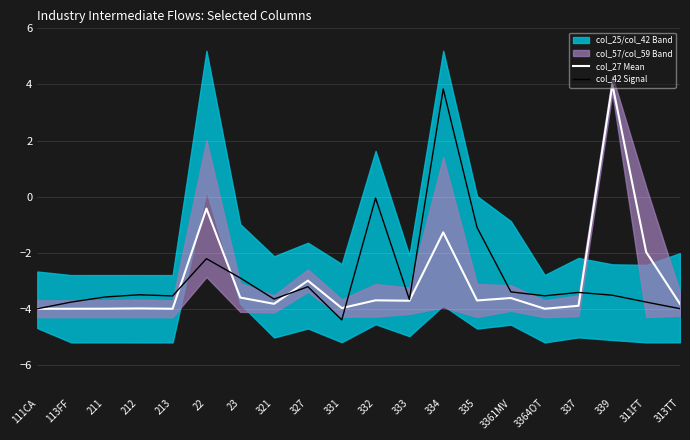

At how many categories does at least one series exceed 2?

2